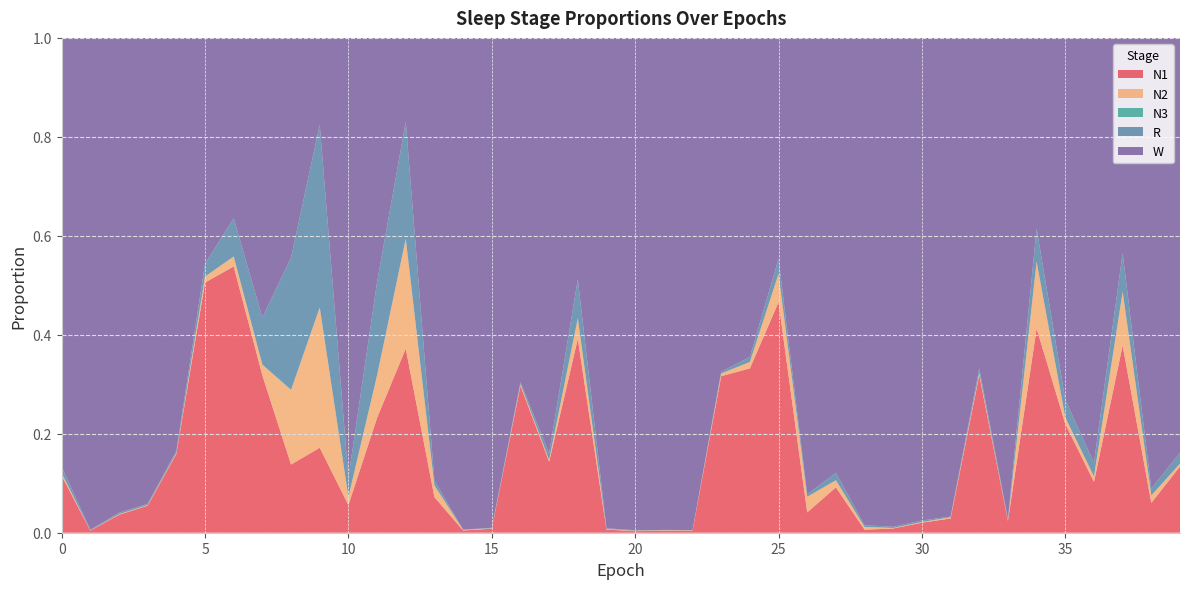

Reading right to left, list all the values displayed in this chart.

N1: 0.1	0.1	0.4	0.1	0.2	0.4	0.0	0.3	0.0	0.0	0.0	0.0	0.1	0.0	0.5	0.3	0.3	0.0	0.0	0.0	0.0	0.4	0.1	0.3	0.0	0.0	0.1	0.4	0.2	0.1	0.2	0.1	0.3	0.5	0.5	0.2	0.1	0.0	0.0	0.1
N2: 0.0	0.0	0.1	0.0	0.0	0.1	0.0	0.0	0.0	0.0	0.0	0.0	0.0	0.0	0.1	0.0	0.0	0.0	0.0	0.0	0.0	0.0	0.0	0.0	0.0	0.0	0.0	0.2	0.1	0.0	0.3	0.2	0.0	0.0	0.0	0.0	0.0	0.0	0.0	0.0
N3: 0.0	0.0	0.0	0.0	0.0	0.0	0.0	0.0	0.0	0.0	0.0	0.0	0.0	0.0	0.0	0.0	0.0	0.0	0.0	0.0	0.0	0.0	0.0	0.0	0.0	0.0	0.0	0.0	0.0	0.0	0.0	0.0	0.0	0.0	0.0	0.0	0.0	0.0	0.0	0.0
R: 0.0	0.0	0.1	0.0	0.0	0.1	0.0	0.0	0.0	0.0	0.0	0.0	0.0	0.0	0.0	0.0	0.0	0.0	0.0	0.0	0.0	0.1	0.0	0.0	0.0	0.0	0.0	0.2	0.2	0.0	0.4	0.3	0.1	0.1	0.0	0.0	0.0	0.0	0.0	0.0
W: 0.8	0.9	0.4	0.9	0.7	0.4	1.0	0.7	1.0	1.0	1.0	1.0	0.9	0.9	0.4	0.6	0.7	1.0	1.0	1.0	1.0	0.5	0.8	0.7	1.0	1.0	0.9	0.2	0.5	0.9	0.2	0.4	0.6	0.4	0.5	0.8	0.9	1.0	1.0	0.9